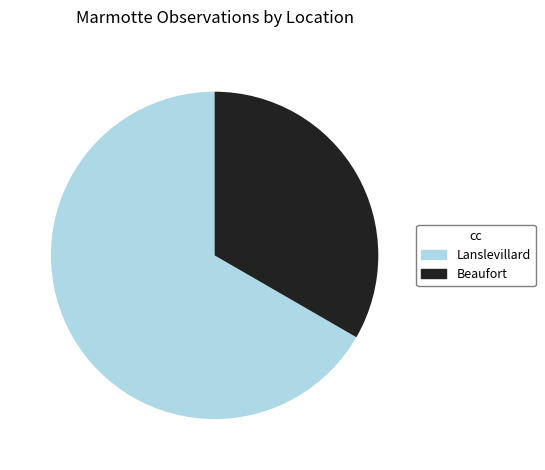

True or false: Beaufort accounts for 40% of the total.

False